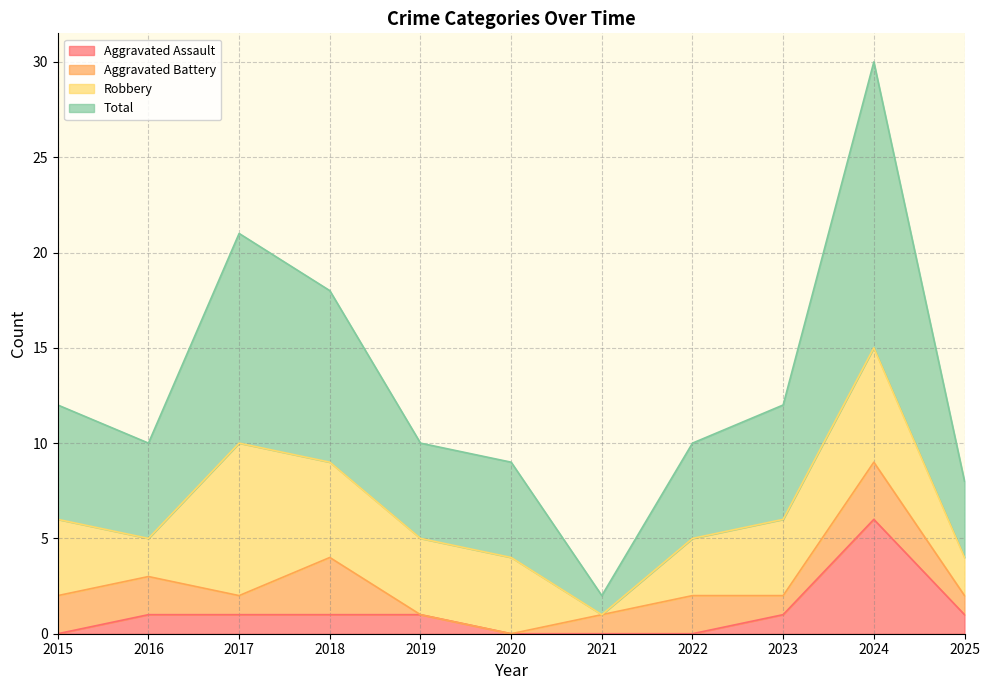

True or false: Aggravated Assault has more than 0 points higher than both neighbors.

True